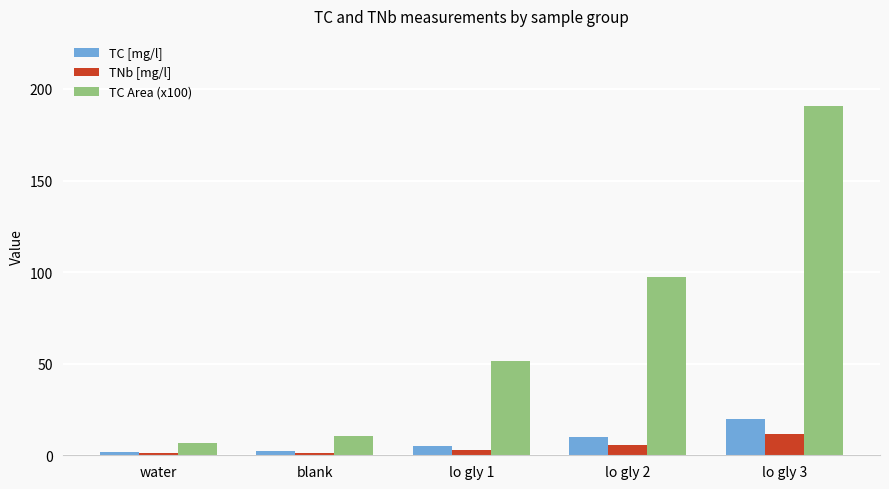

At which category is the sum across all series the highest?

lo gly 3